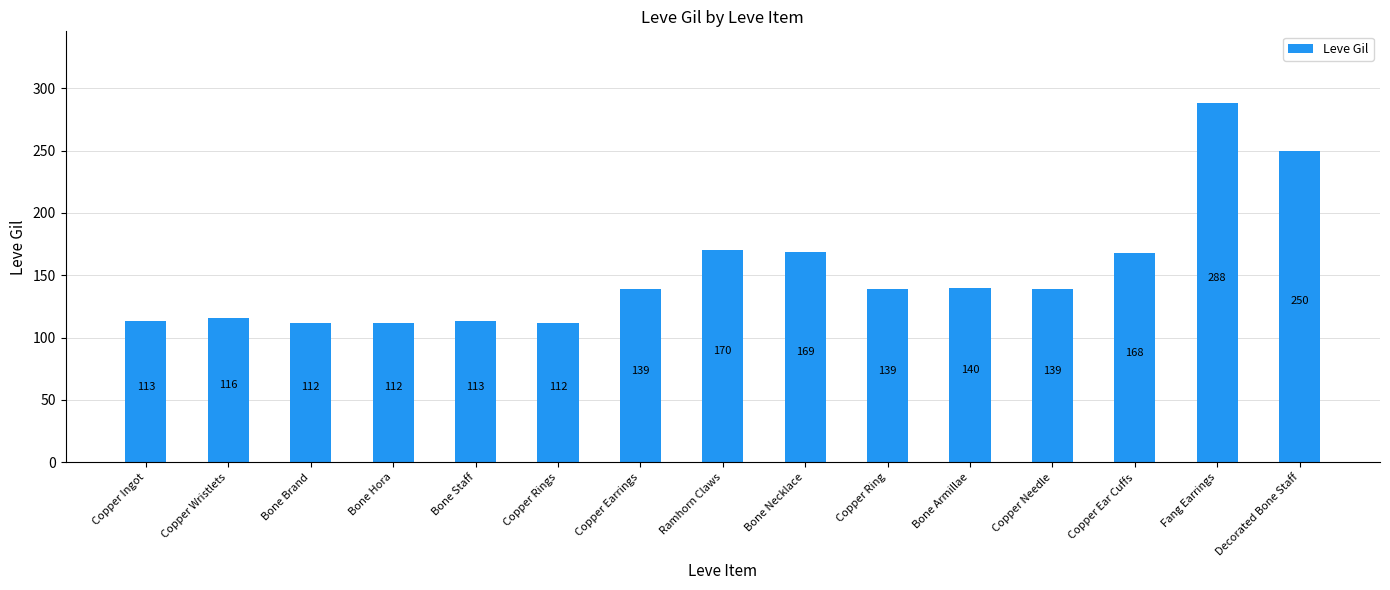

How many distinct data groups are displayed?

1